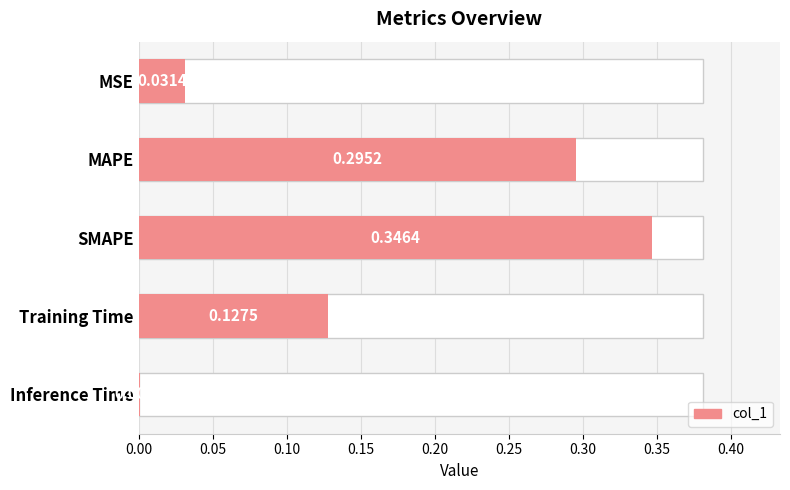

What is the value of the 4th bar from the left?

0.1